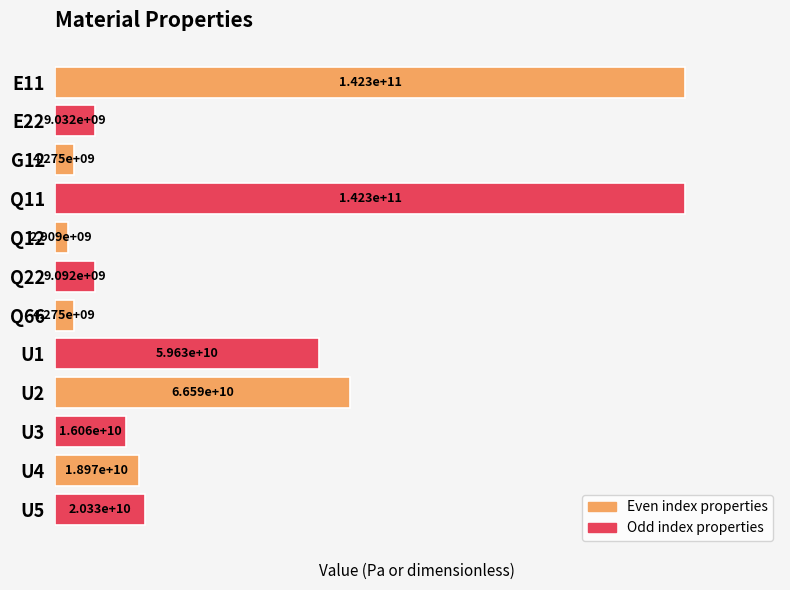

How many bars are there in total?

12